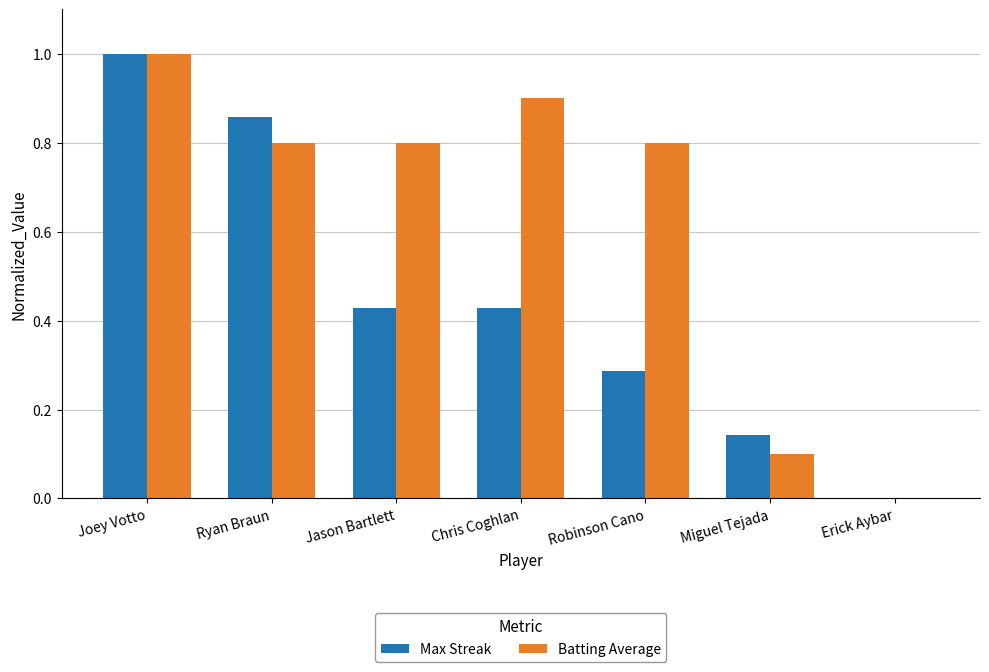

What is the sum of all Max Streak values?

3.1